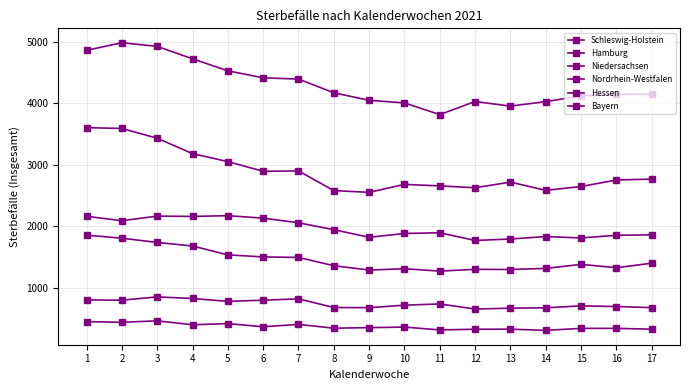

Which series has the largest range (max minus min)?

Nordrhein-Westfalen